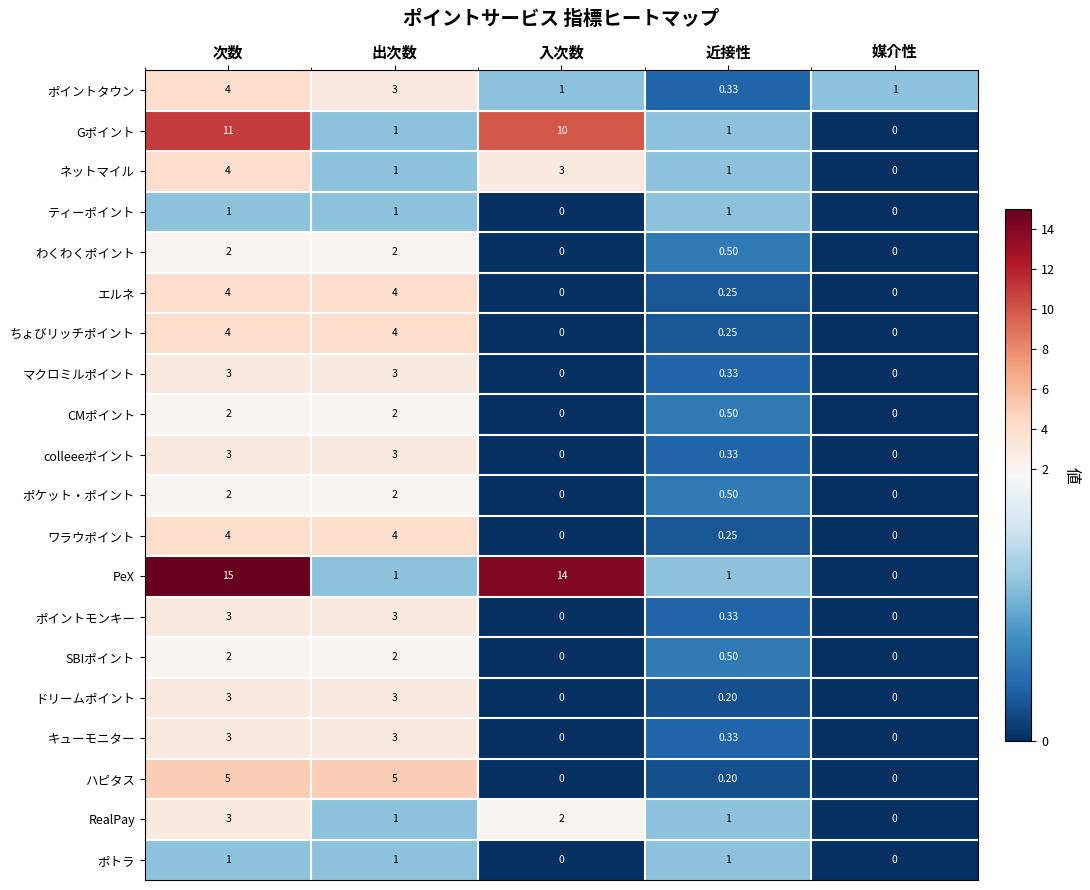

Where is CMポイント nearest to the value 1?

近接性